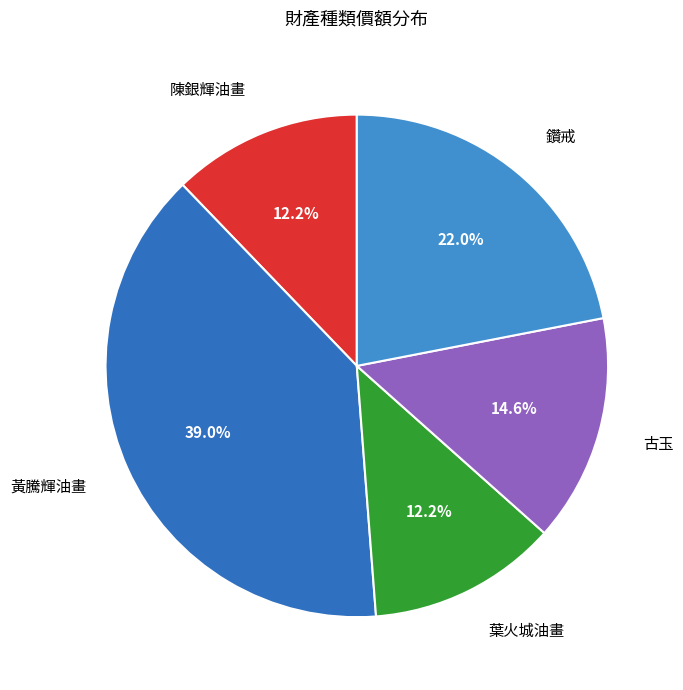

Which category has the biggest portion of the pie?

黃騰輝油畫